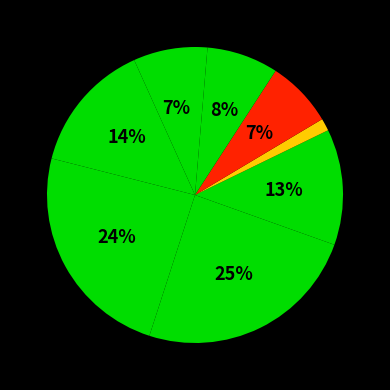

Rank the categories by value from lowest to highest.

5, 8, 0, 6, 7, 4, 1, 2, 3